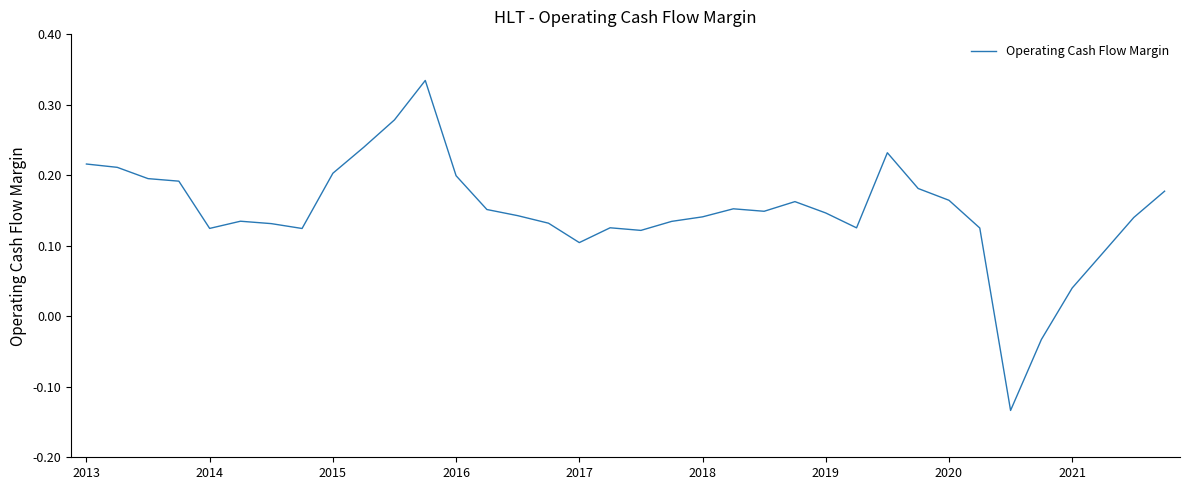

What is the difference between the maximum and minimum values?

0.5